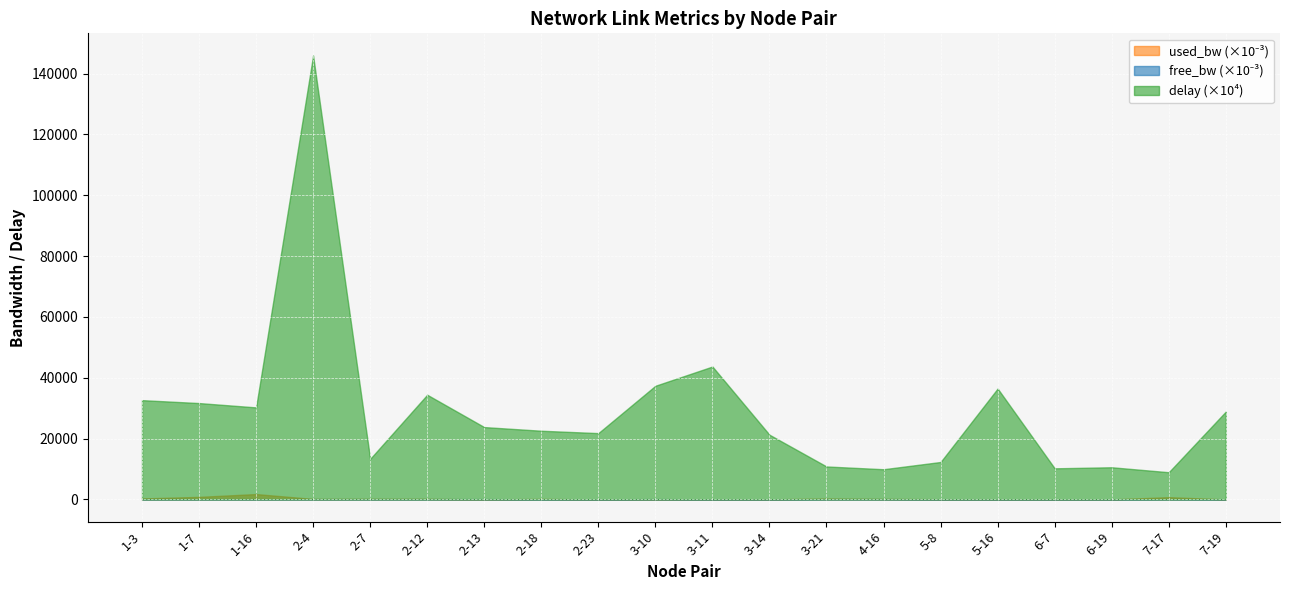

Which category has the highest value across all series?

2-4